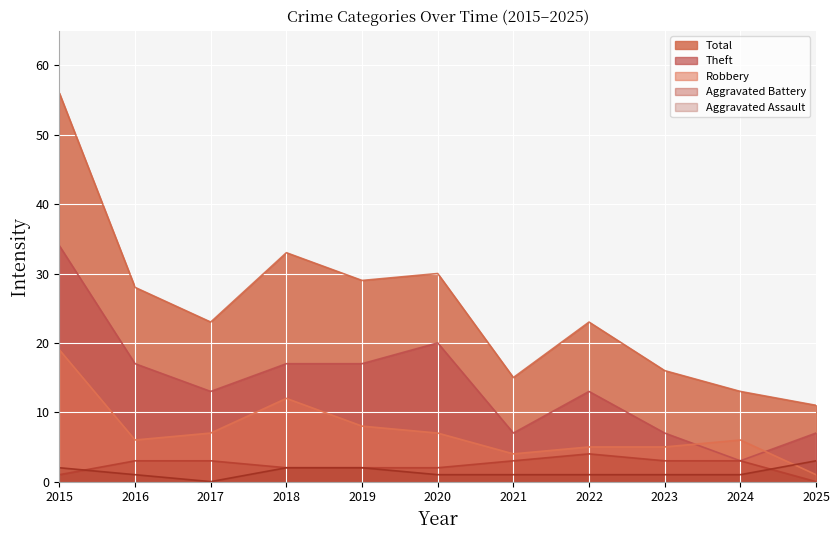

List the labels in order of Robbery value, smallest first.

2025, 2021, 2022, 2023, 2016, 2024, 2017, 2020, 2019, 2018, 2015